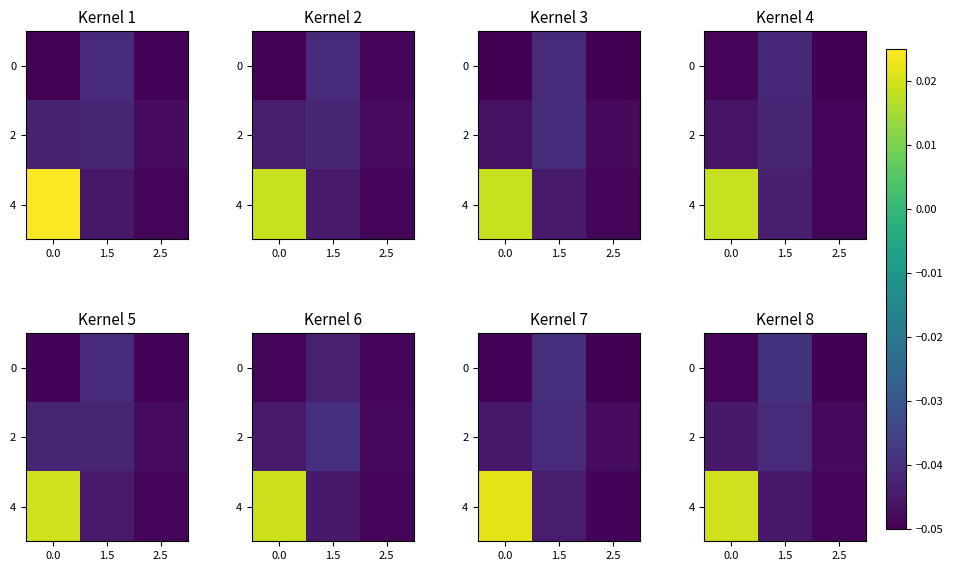

Between 0.0 and 1.5, which series saw the biggest shift?

4